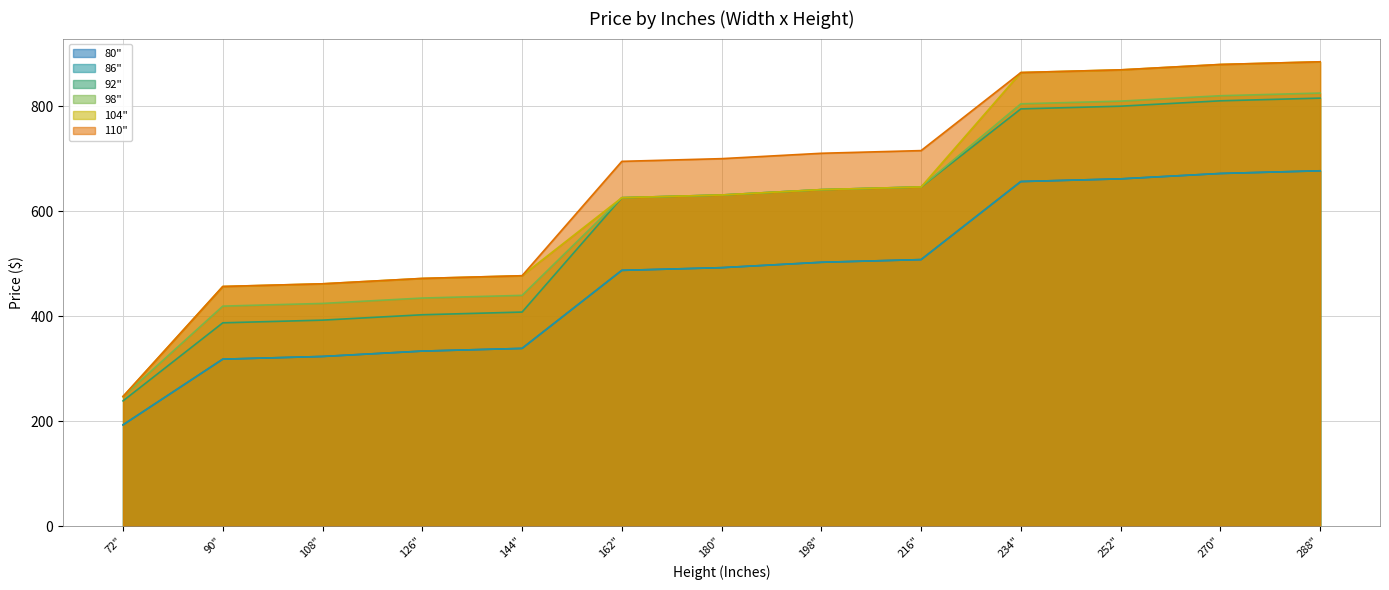

How many distinct data groups are displayed?

6